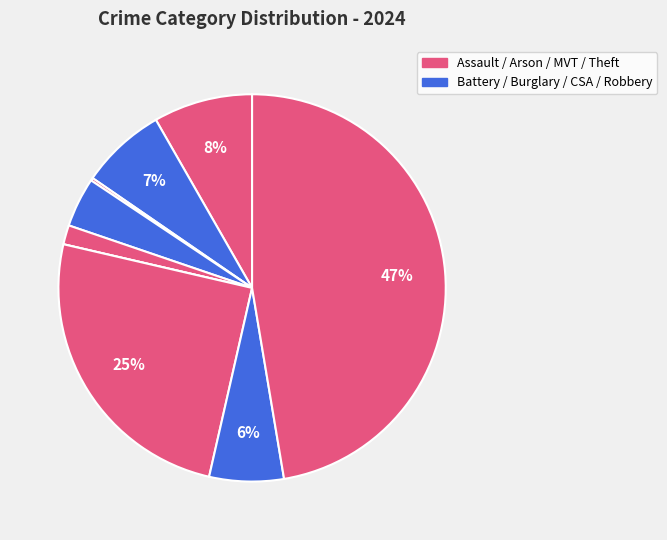

How many slices are in this pie chart?

9